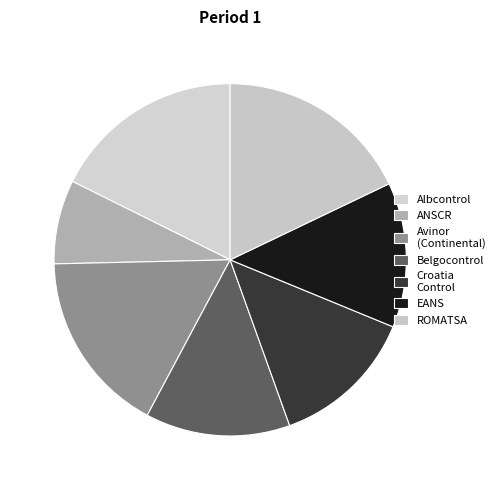

Which slice is the smallest?

ANSCR